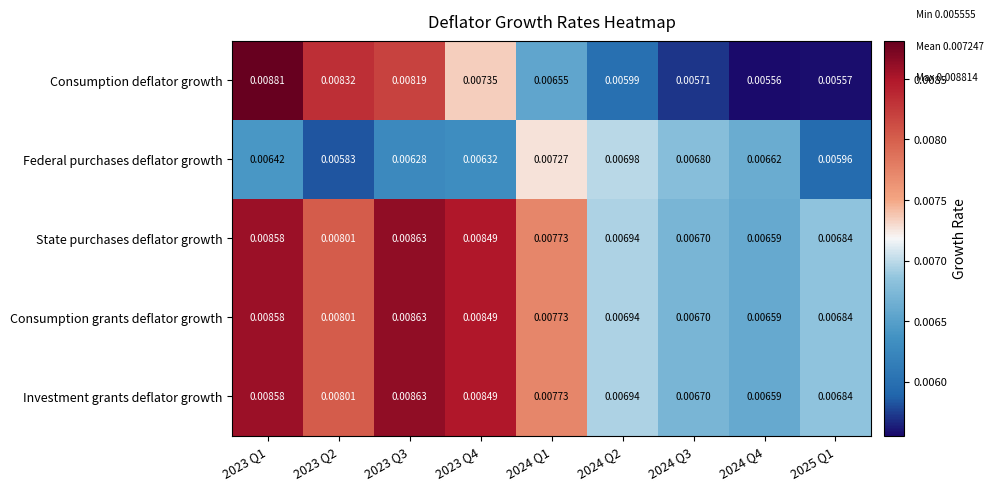

Between 2023 Q2 and 2024 Q3, which series saw the biggest shift?

Consumption deflator growth